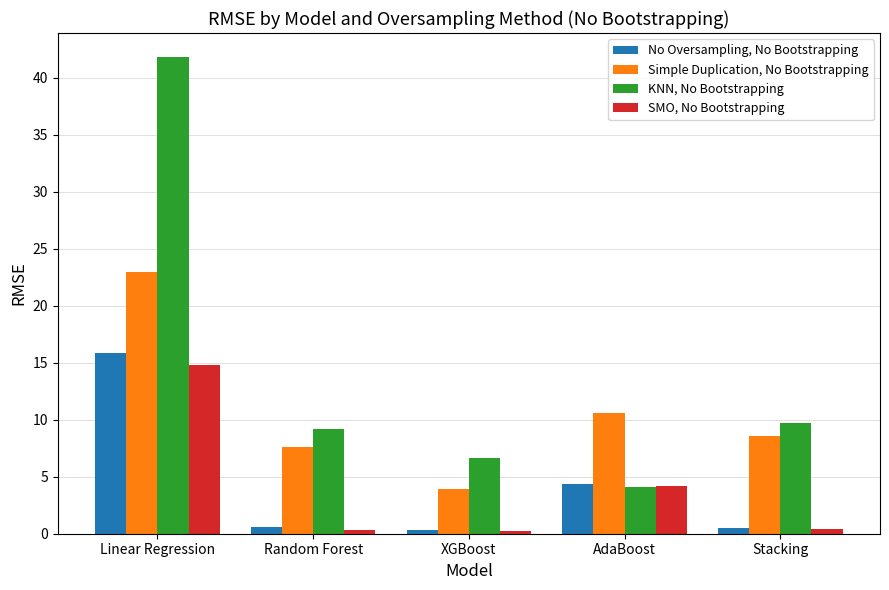

What is the sum of all No Oversampling, No Bootstrapping values?

21.6